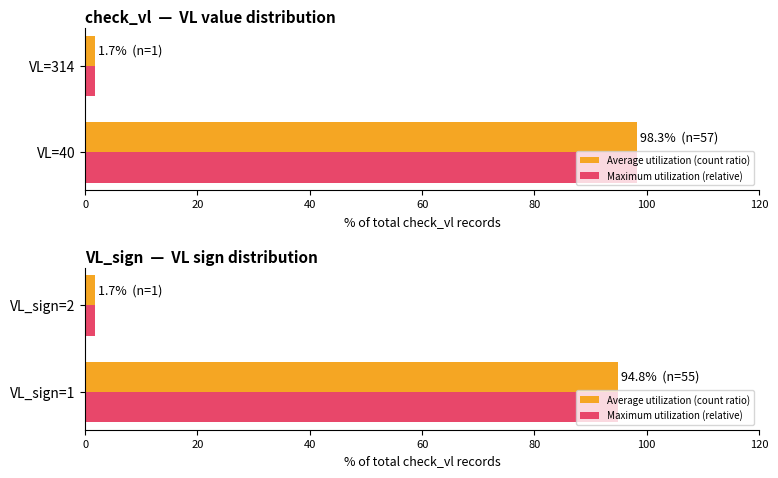

Which series has the widest spread of values?

Average utilization (count ratio)